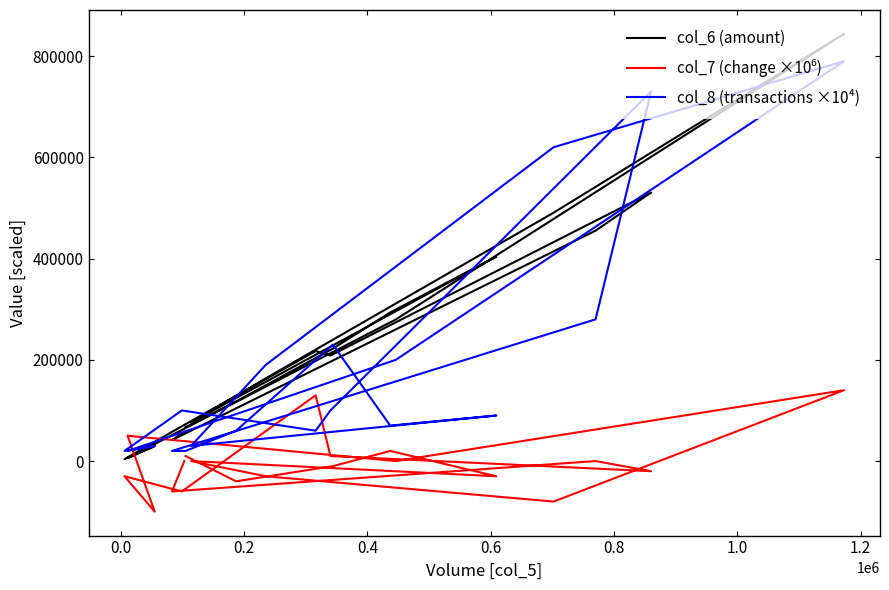

How many interior local peaks does the col_8 (transactions ×10⁴) series have?

6